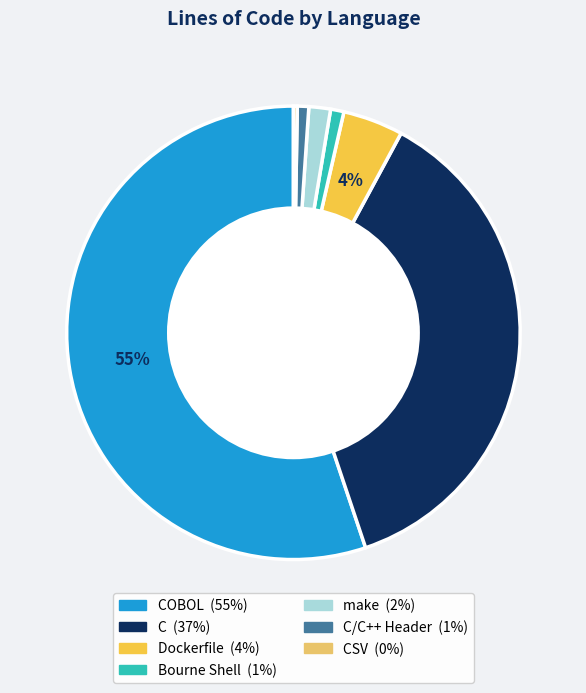

Is there a majority slice in this chart?

Yes